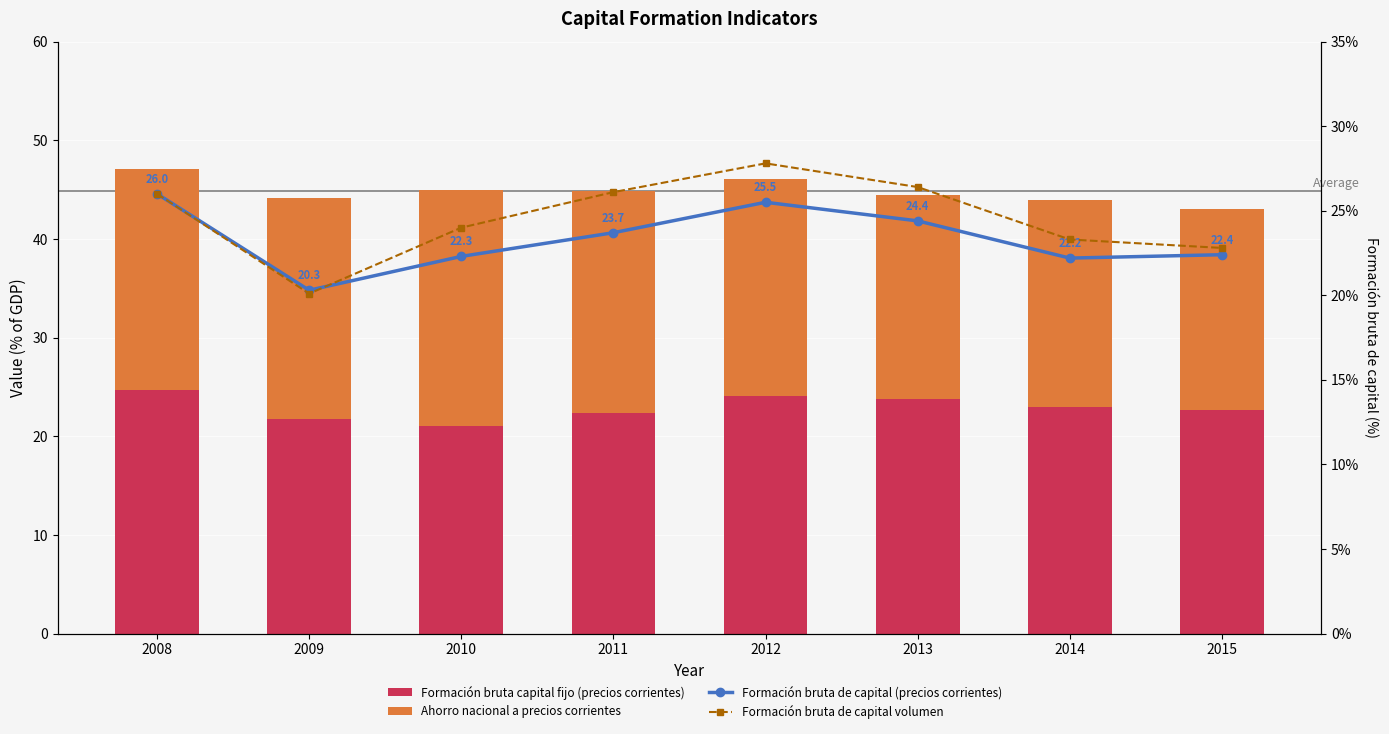

What is the smallest value displayed?

20.1